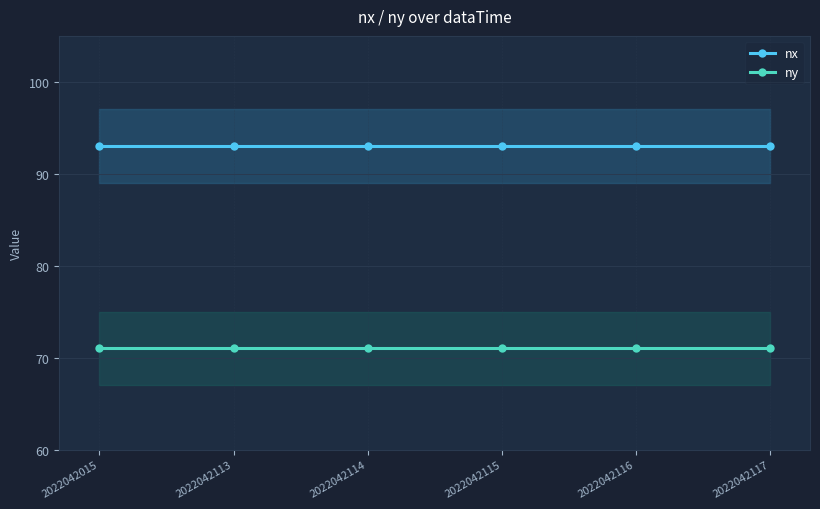

What are all the series names shown in the legend?

nx, ny